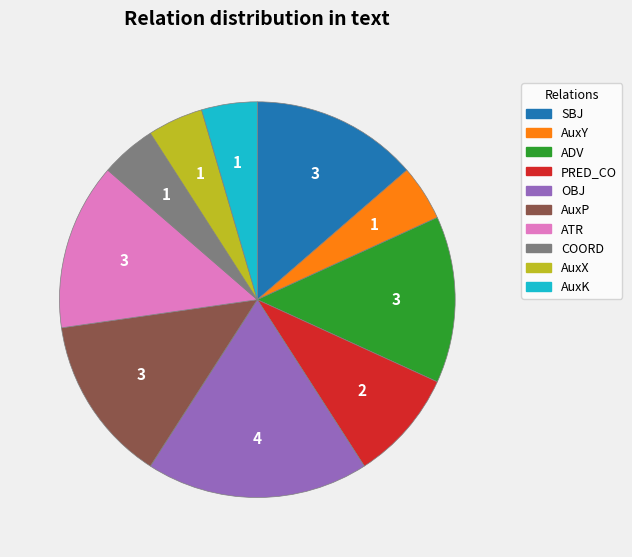

Does ADV account for over 50% of the chart?

No